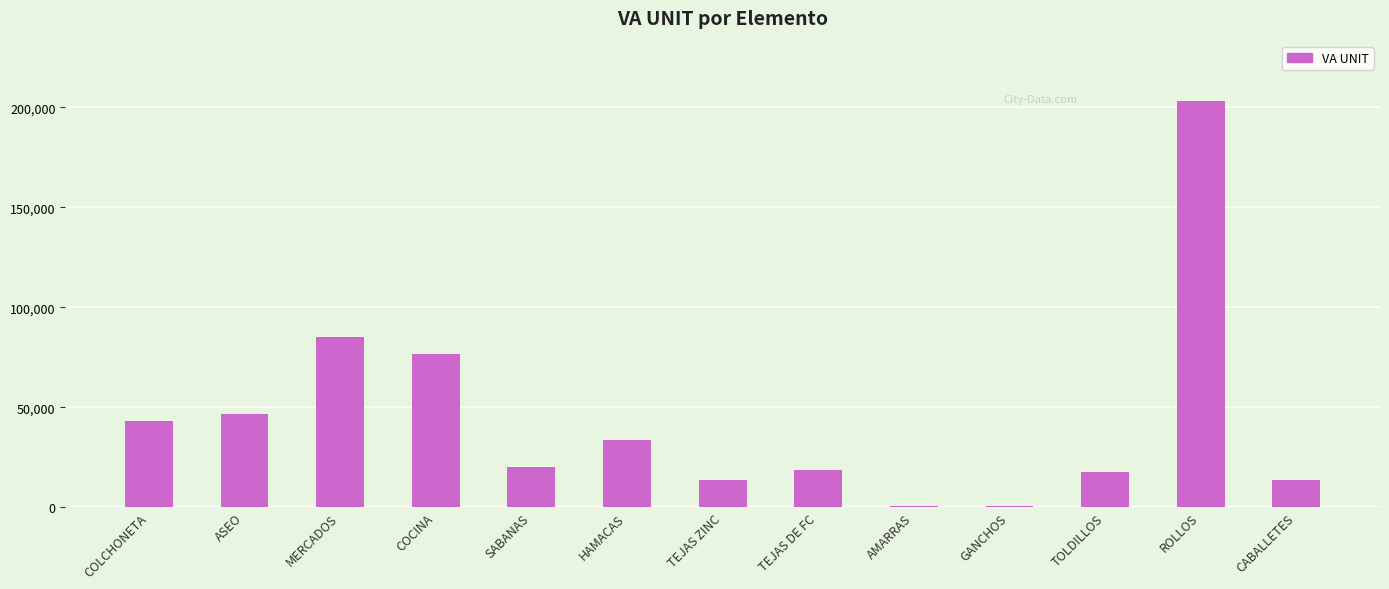

Between MERCADOS and SABANAS, which is larger?

MERCADOS